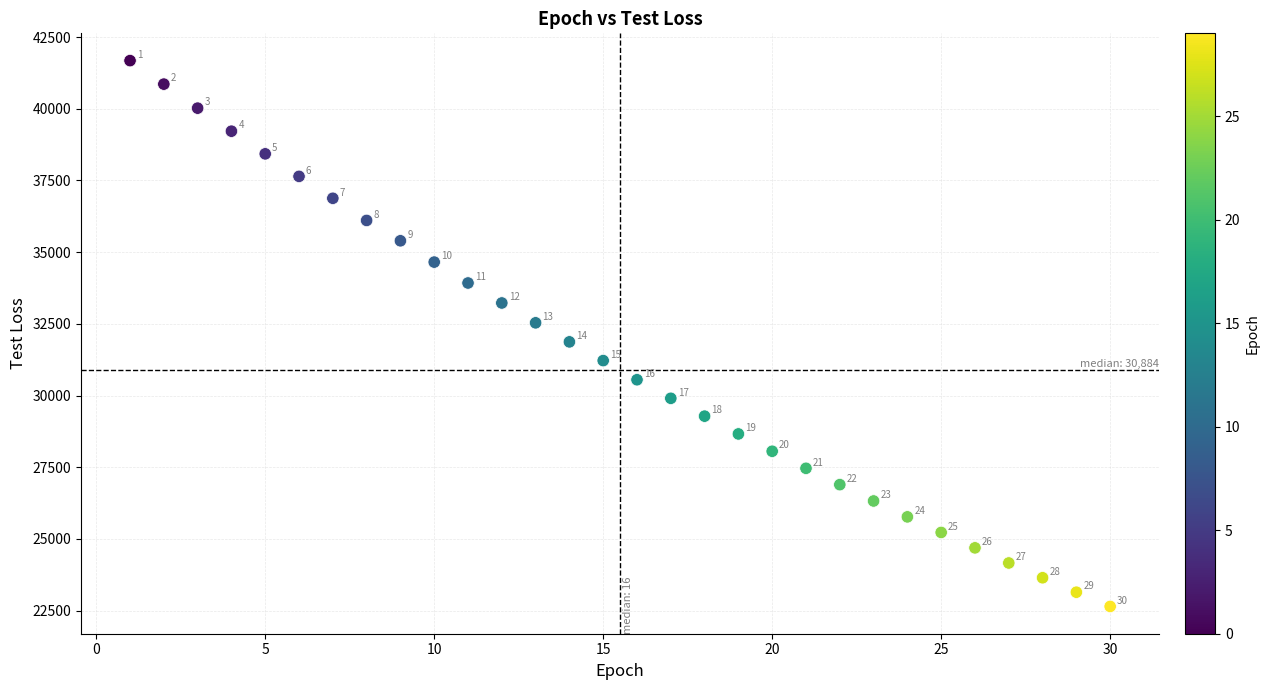

What Y value in the scatter plot is closest to 32162?

31871.2